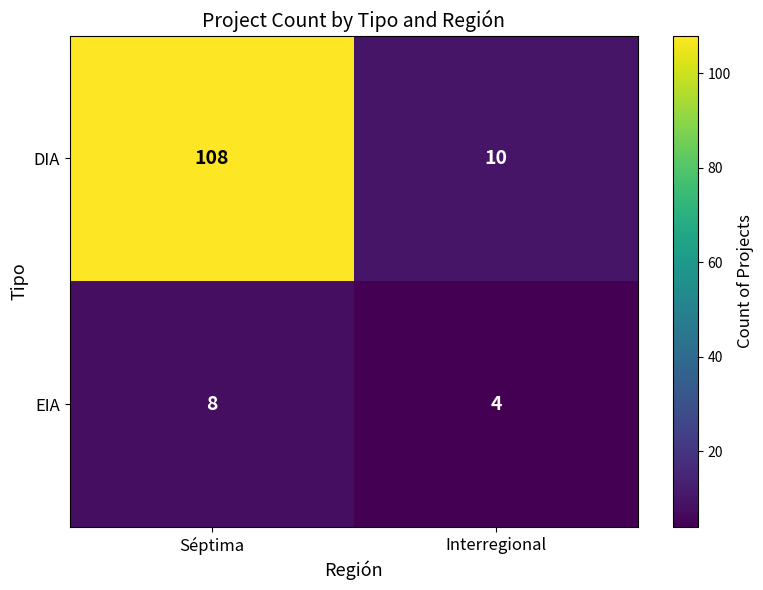

What is the average value of the EIA series?

6